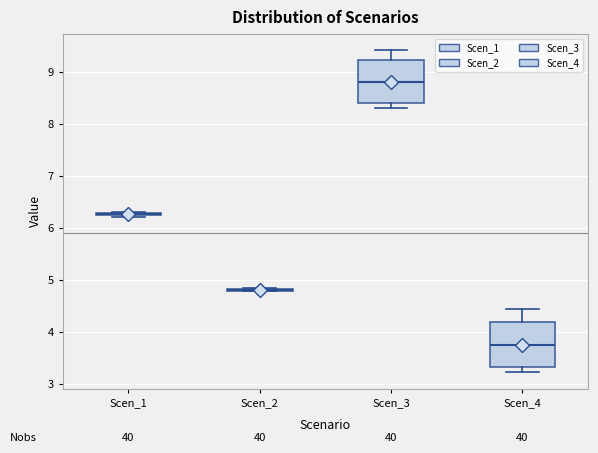

Reading left to right, read every box against the y-axis: the position of its median line, the range the box covers, and the ends of its whiskers. The values are not printed on the chart, so give them approximately, as read against the axis.

Scen_1: box collapsed to a line at 6.3, whiskers 6.2 to 6.3
Scen_2: box collapsed to a line at 4.8, whiskers 4.8 to 4.8
Scen_3: median 8.8, box 8.4 to 9.2, whiskers 8.3 to 9.4
Scen_4: median 3.8, box 3.3 to 4.2, whiskers 3.2 to 4.5